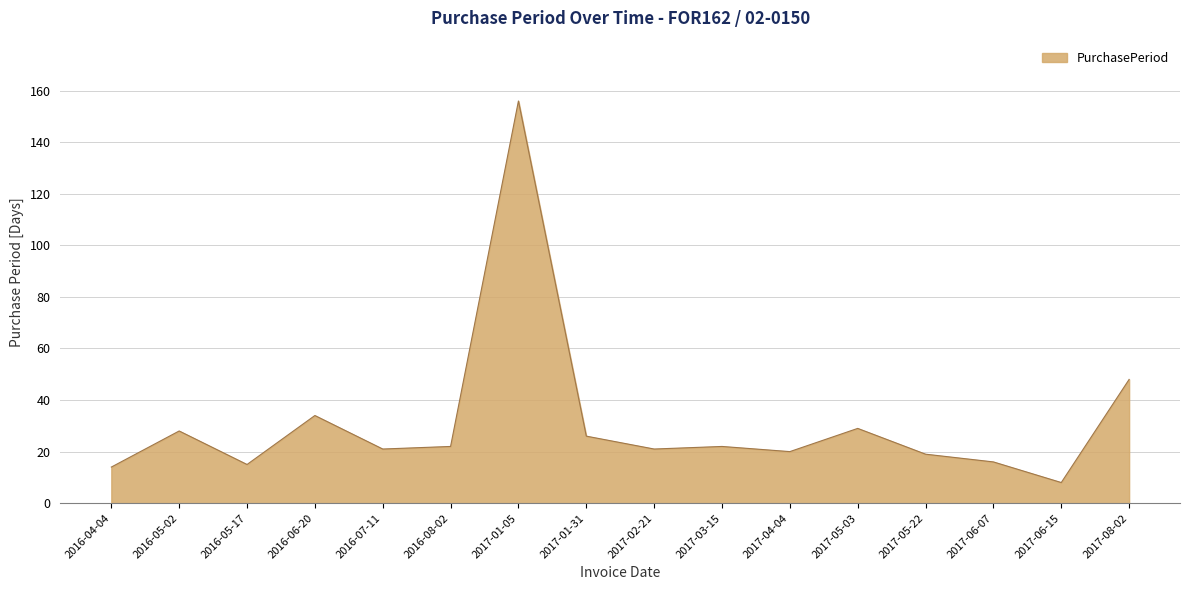

Reading right to left, extract all data points from this chart.

48	8	16	19	29	20	22	21	26	156	22	21	34	15	28	14